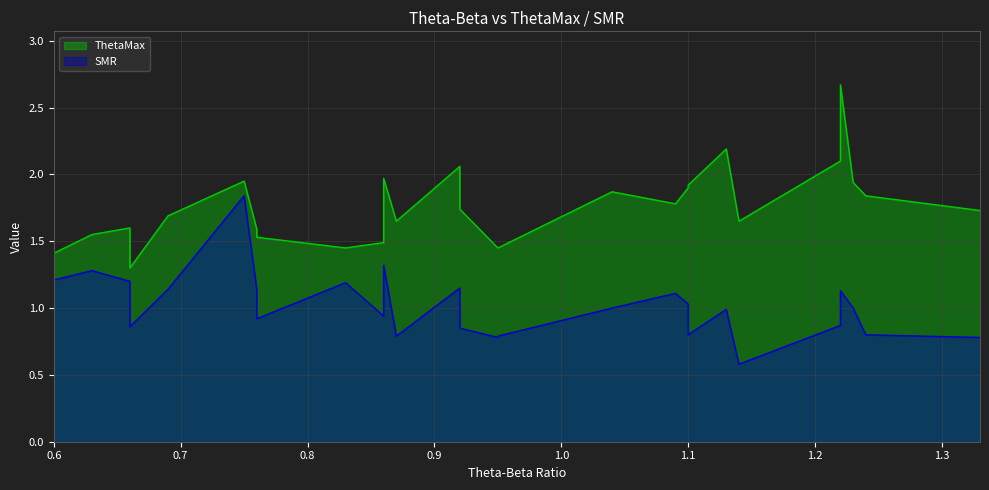

True or false: SMR has more than 1 points higher than both neighbors.

True